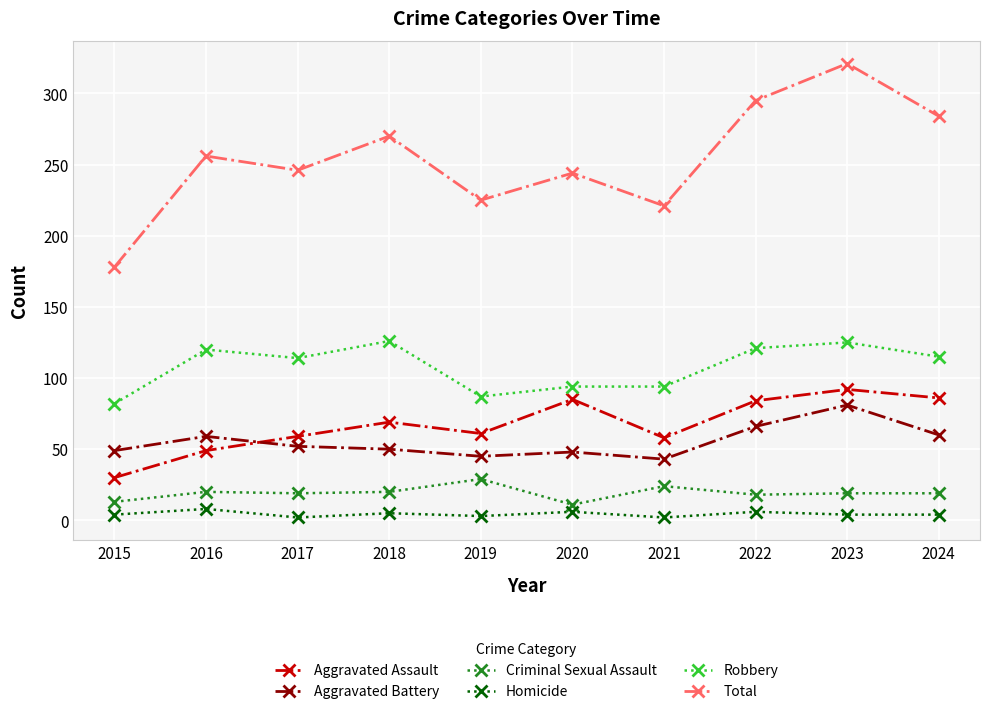

Is it true that Criminal Sexual Assault equals 19 at 2017?

True